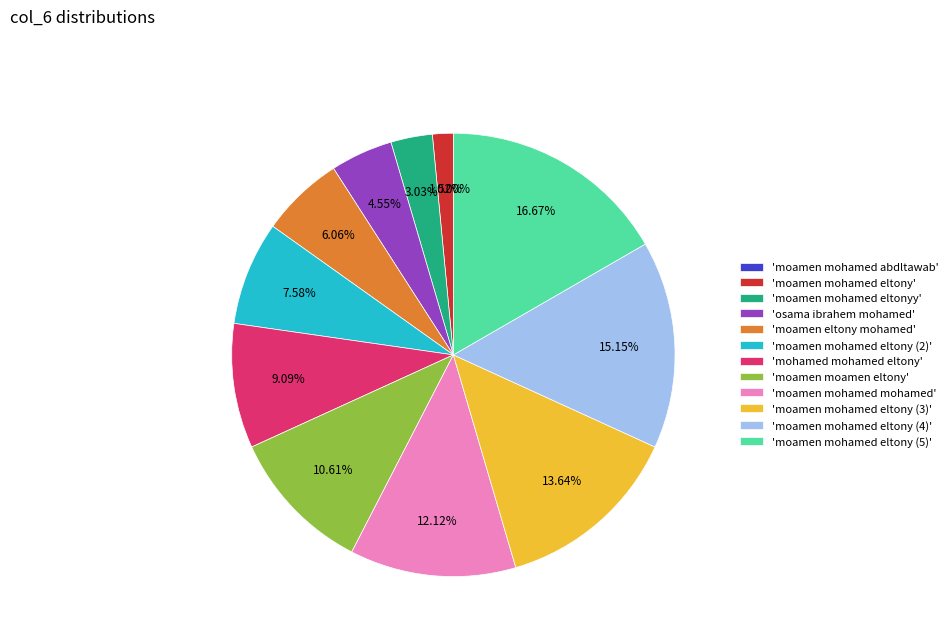

To the nearest percent, what is the difference between the largest and smallest slice percentages?

17%